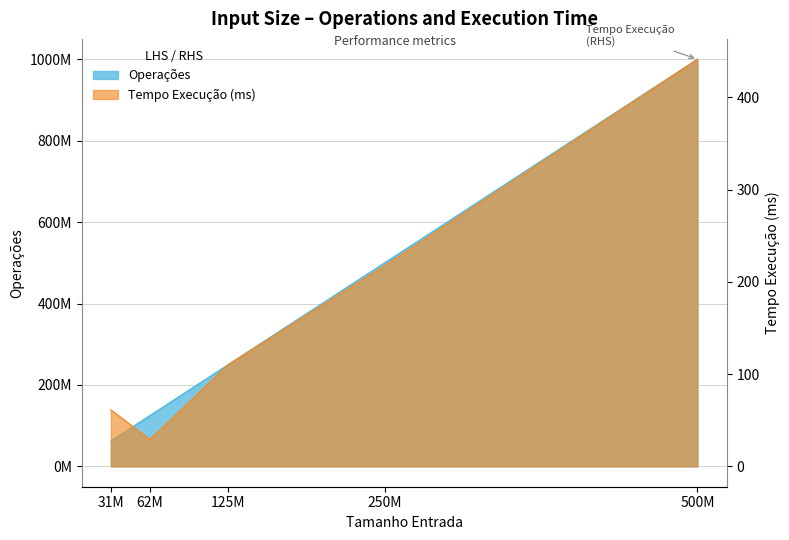

What are all the series names shown in the legend?

Operações, Tempo Execução (ms)